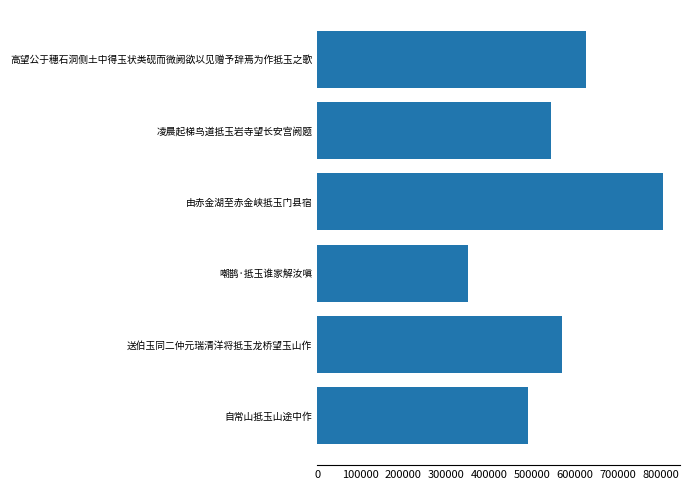

What is the smallest value displayed?

351726